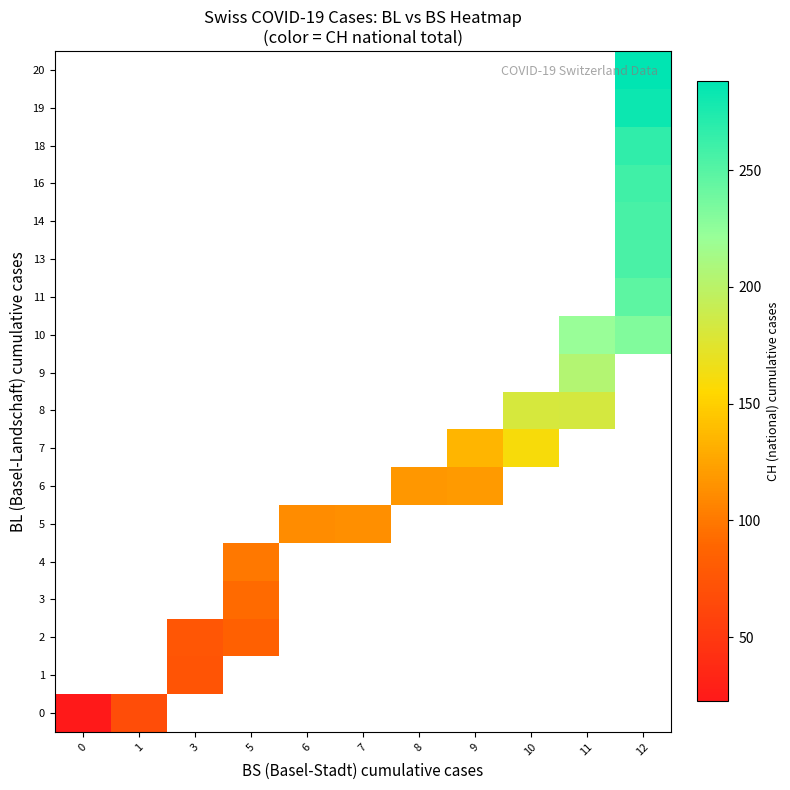

The value of 7 at 10 is 160.0. True or false?

True